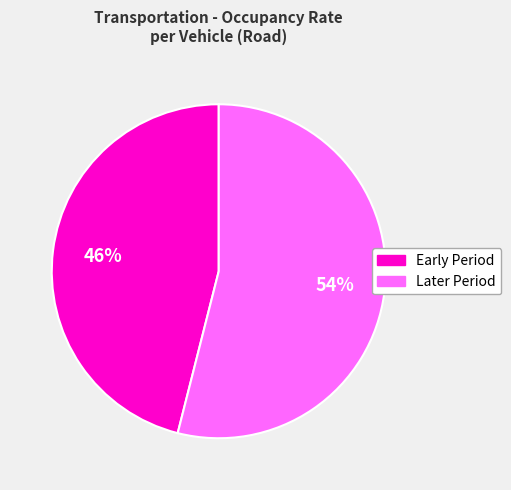

How many segments does this pie chart have?

2